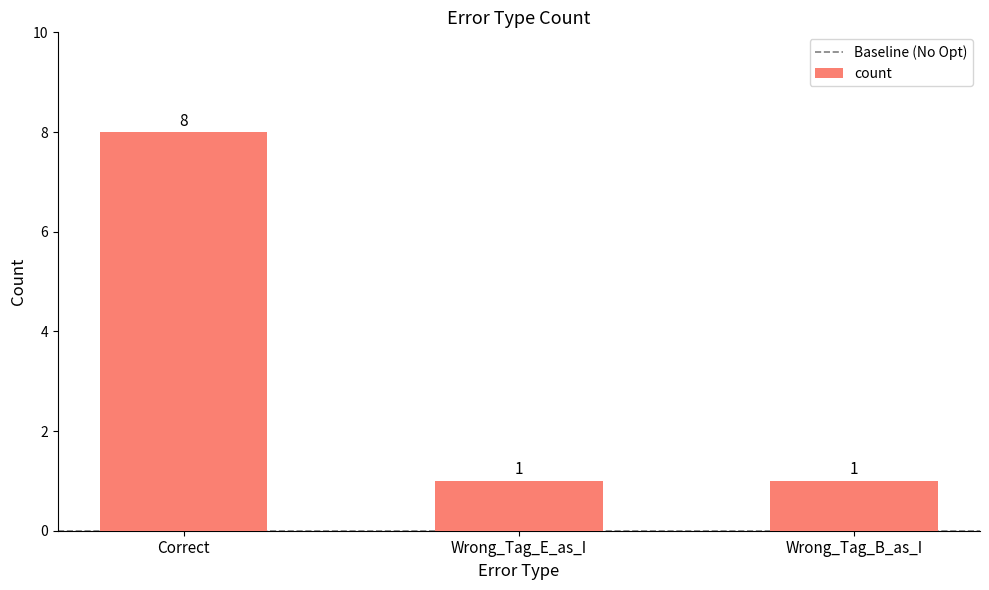

What is the value of the 3rd bar from the left?

1